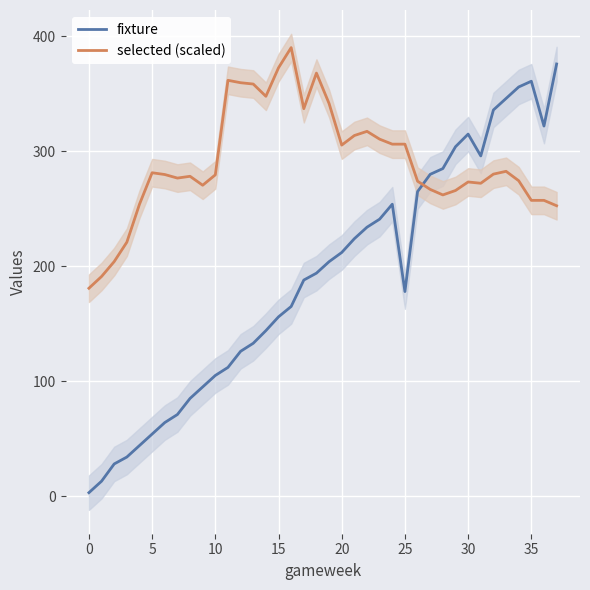

What is the spread (max minus min) of values at 13?

225.6